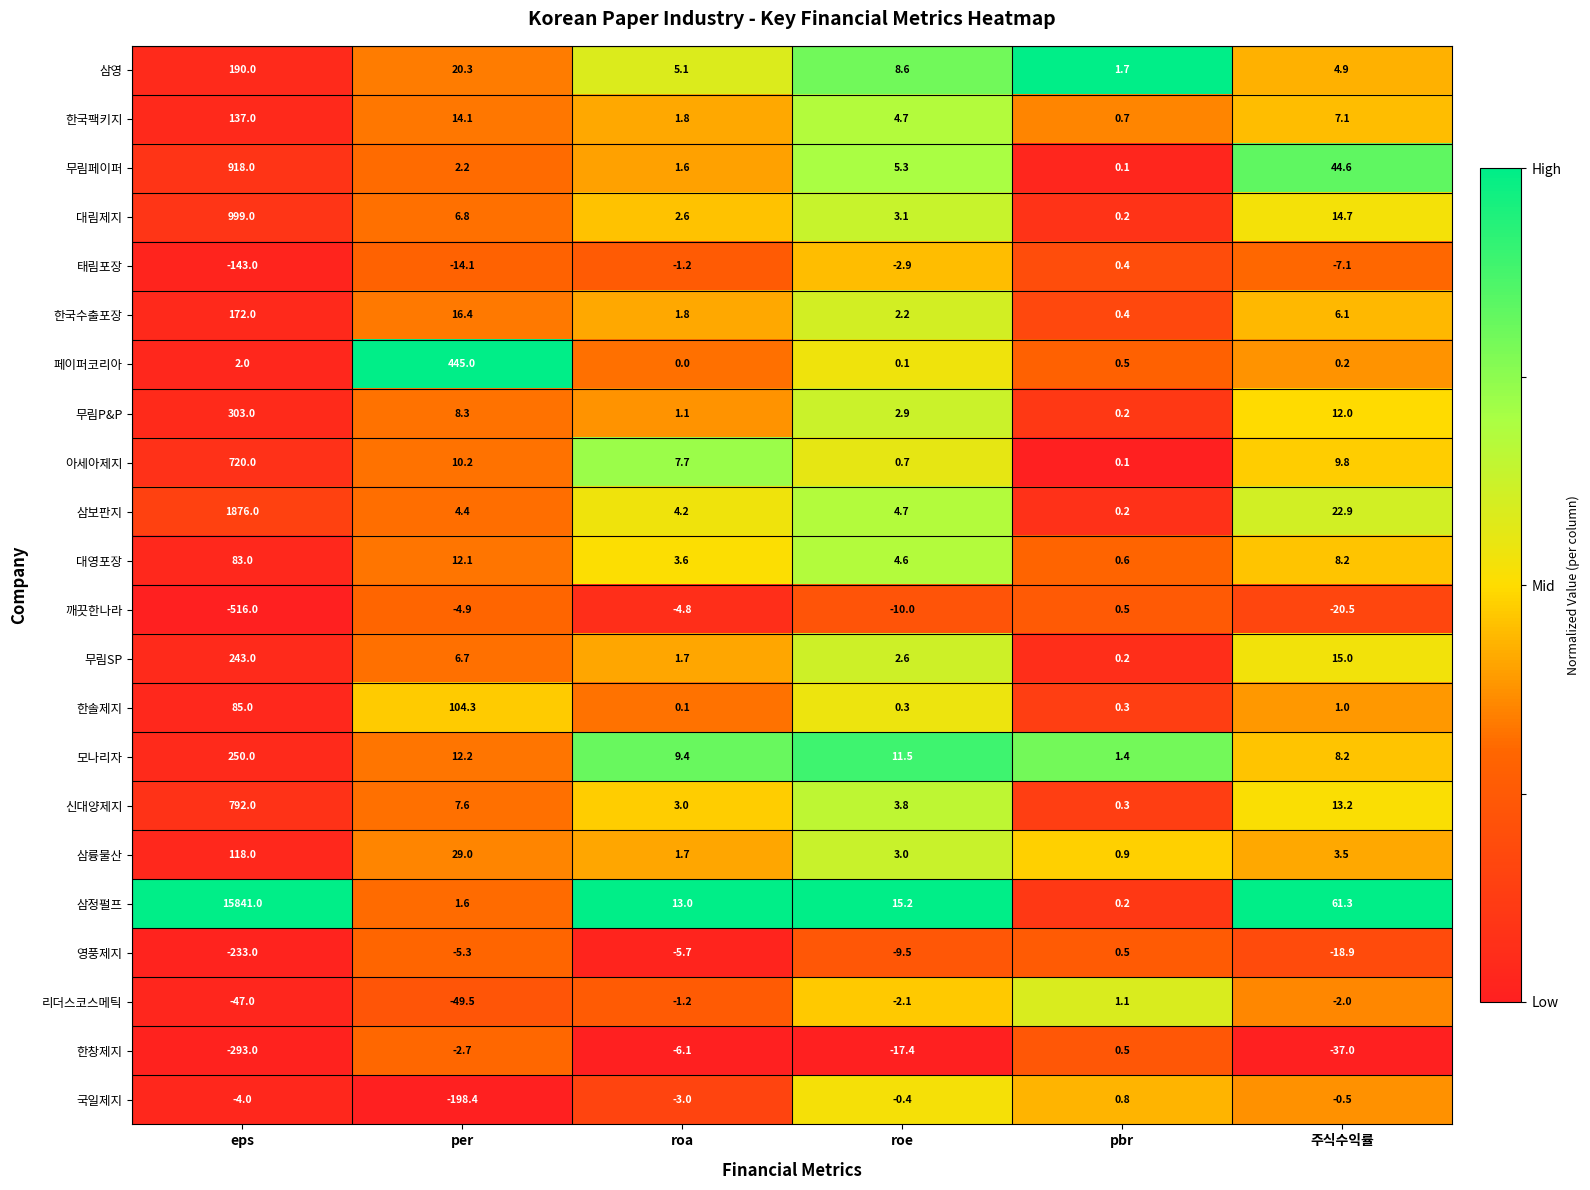

What is the sum of all 한솔제지 values?

191.0